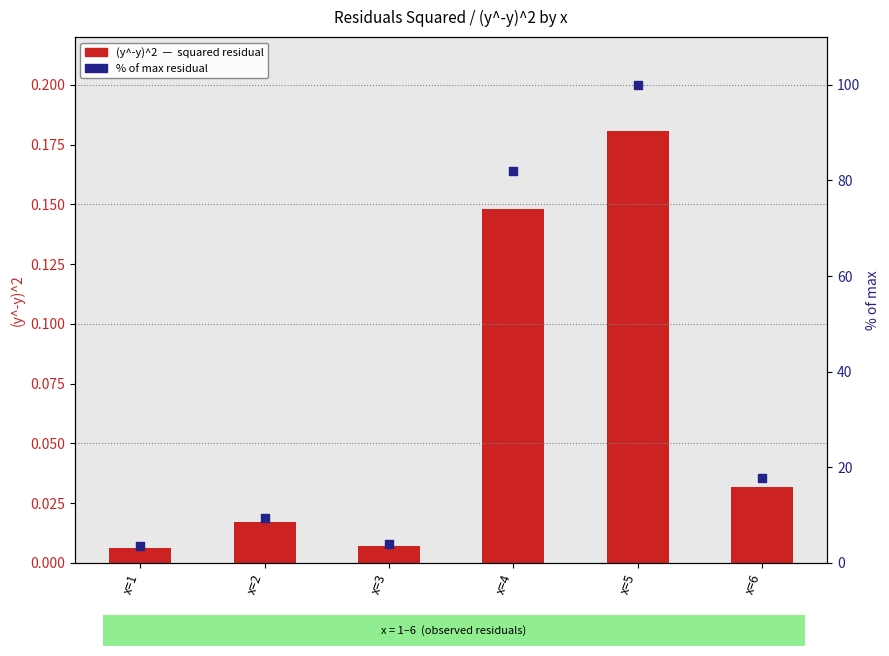

Which series contains the highest Y value?

% of max